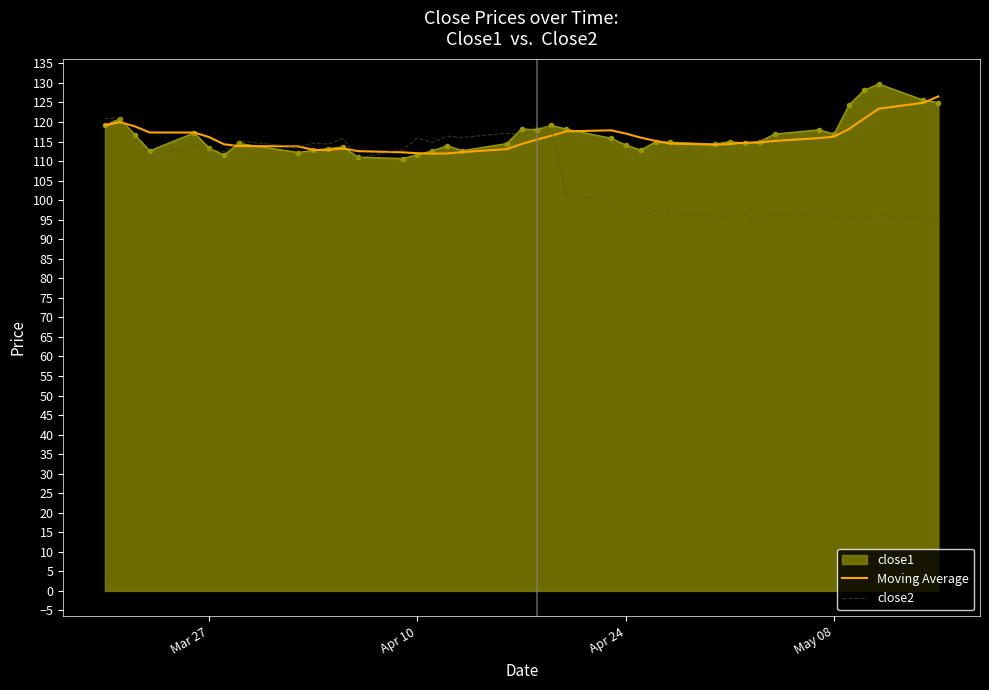

Count the number of data series in this chart.

3